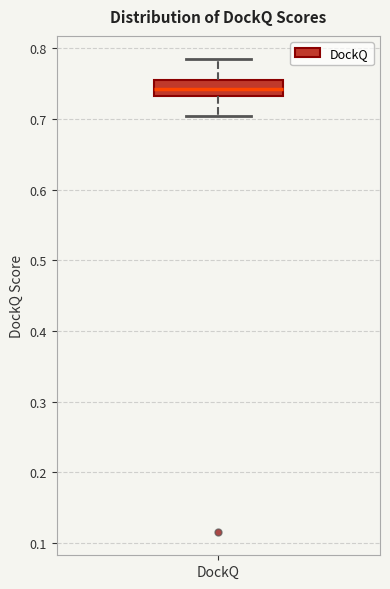

Where is the upper edge of the box for DockQ on the y-axis? The values are not printed on the chart, so give them approximately, as read against the axis.

0.75